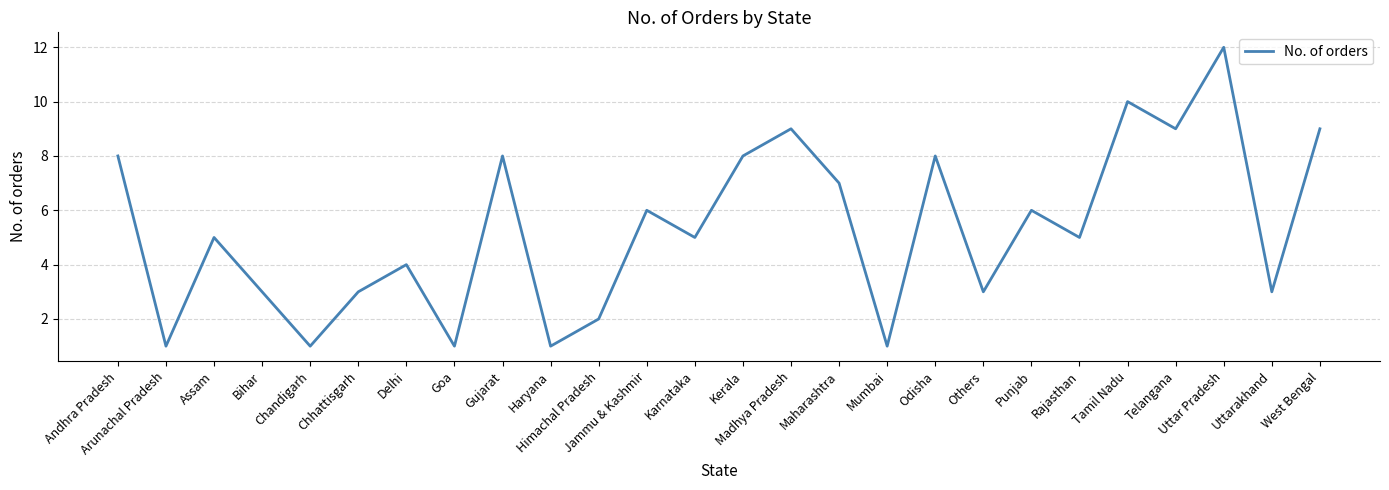

The value at Bihar is 1. True or false?

False